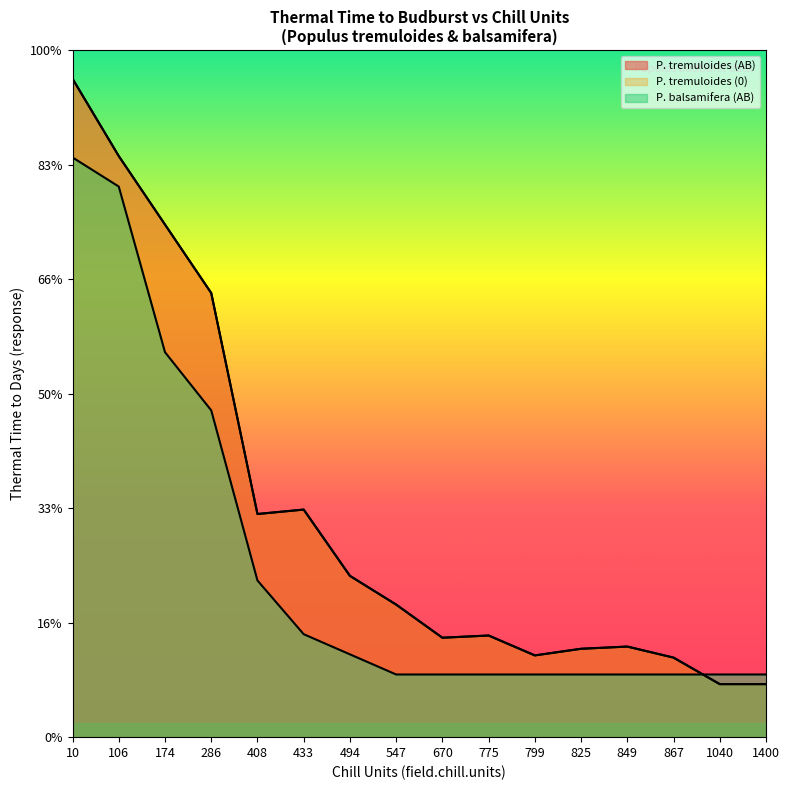

Reading left to right, extract all data points from this chart.

P. tremuloides (AB): 10=57492.0	106=50739.6	174=44758.8	286=38778.1	408=19485.5	433=19871.4	494=14083.6	547=11575.6	670=8681.7	775=8874.6	799=7138.3	825=7717.0	849=7910.0	867=6945.3	1040=4630.2	1400=4630.2
P. tremuloides (0): 10=57492.0	106=50739.6	174=44758.8	286=38778.1	408=19485.5	433=19871.4	494=14083.6	547=11575.6	670=8681.7	775=8874.6	799=7138.3	825=7717.0	849=7910.0	867=6945.3	1040=4630.2	1400=4630.2
P. balsamifera (AB): 10=50618.9	106=48078.2	174=33615.6	286=28534.2	408=13680.8	433=8990.2	494=7231.3	547=5472.3	670=5472.3	775=5472.3	799=5472.3	825=5472.3	849=5472.3	867=5472.3	1040=5472.3	1400=5472.3